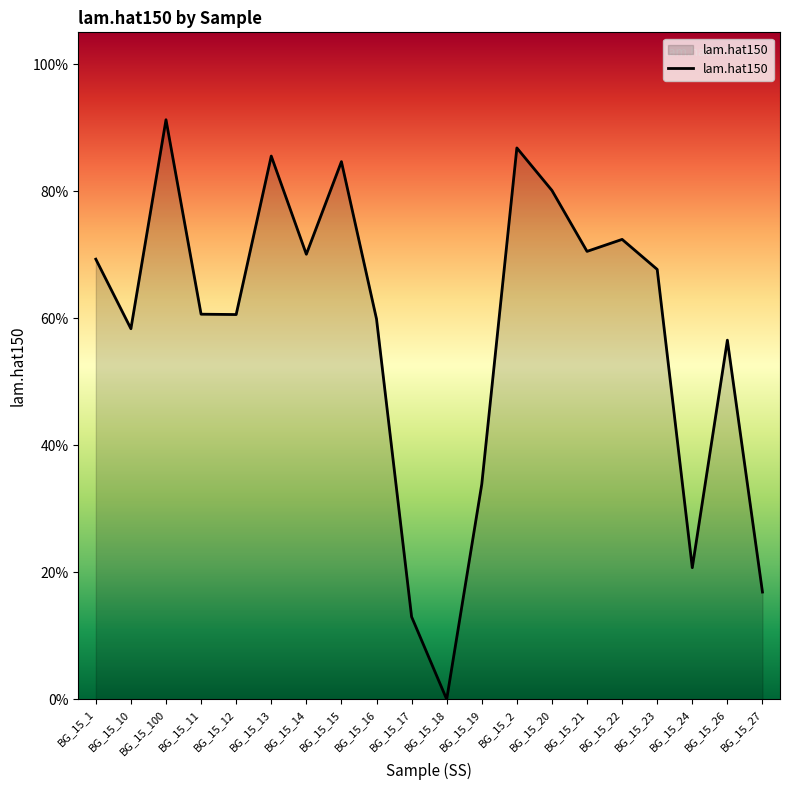

At which category does the chart reach its minimum across all series?

BG_15_18